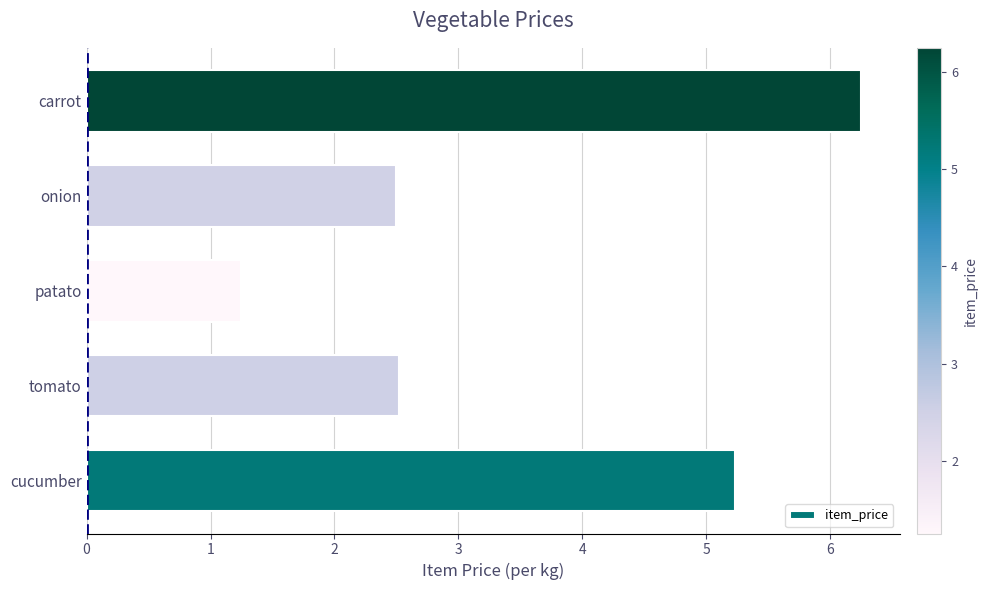

What is the sum of the values at cucumber and onion?

7.7